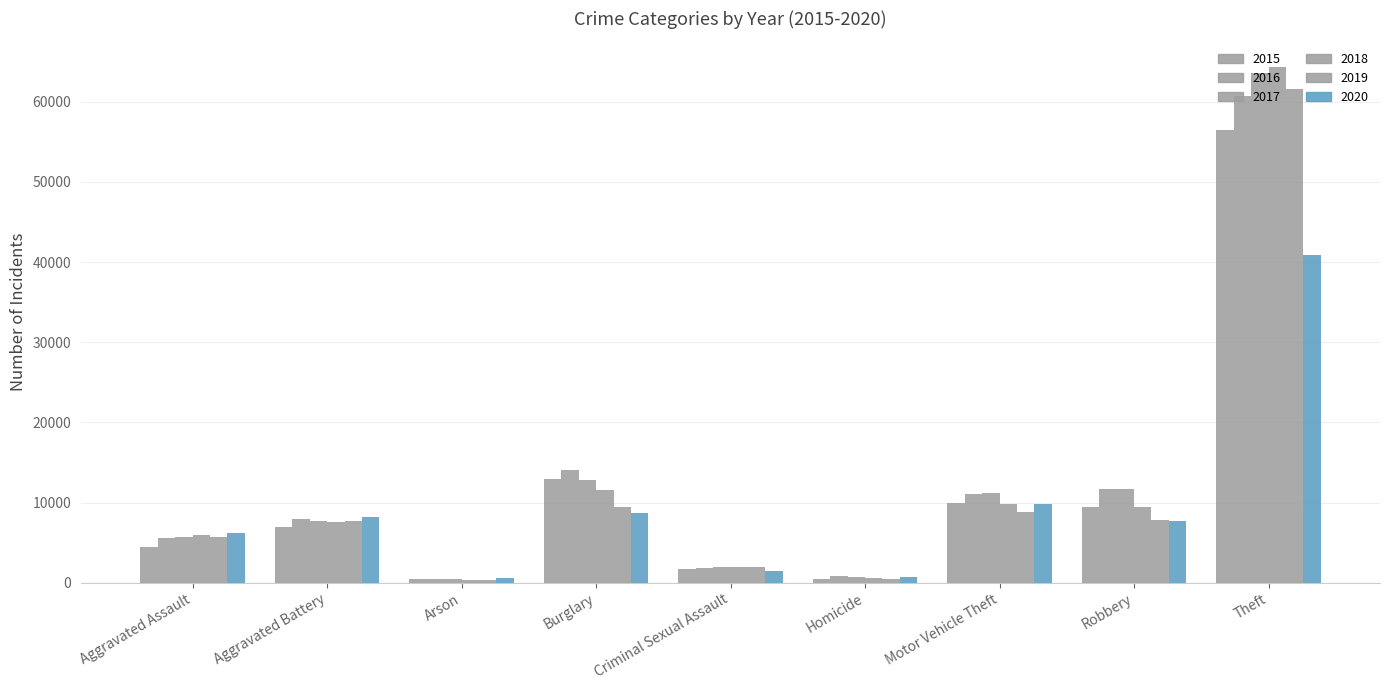

Which has a higher value, Aggravated Assault or Burglary?

Burglary